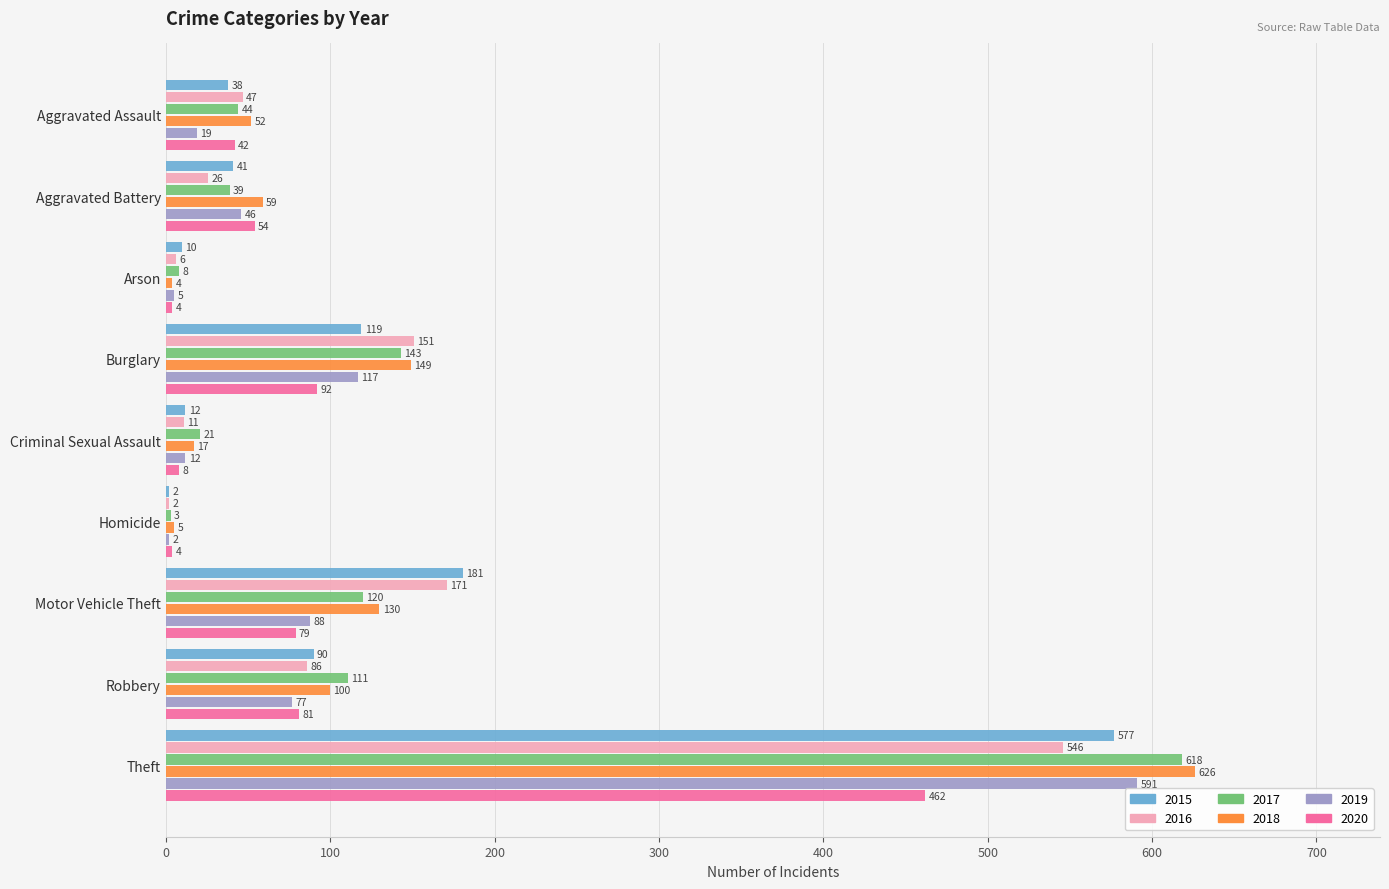

Between Aggravated Battery and Motor Vehicle Theft, which series saw the biggest shift?

2016